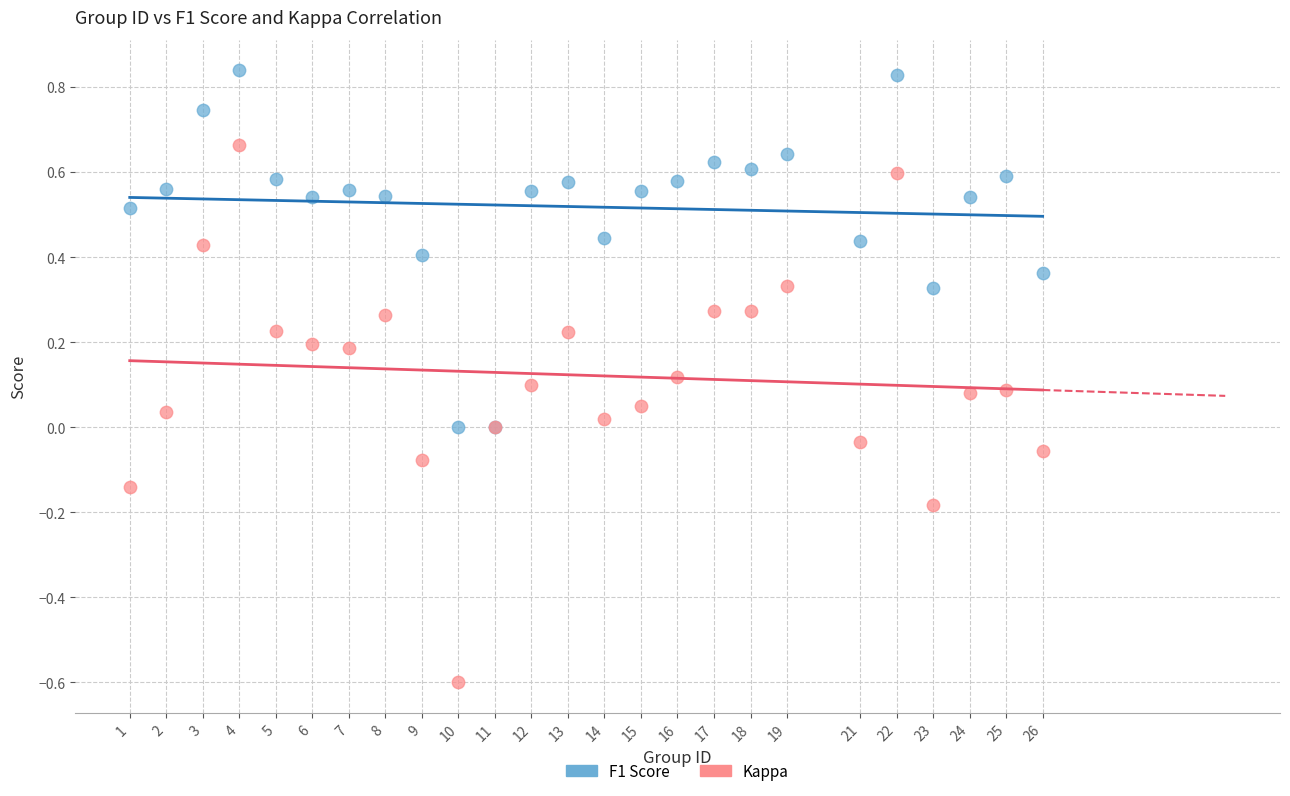

Which series has the largest Y range (max minus min)?

Kappa